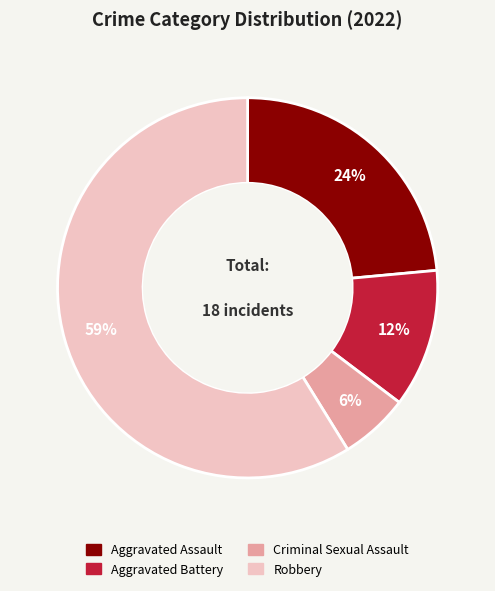

Is the sum of Criminal Sexual Assault and Aggravated Assault greater than half?

No